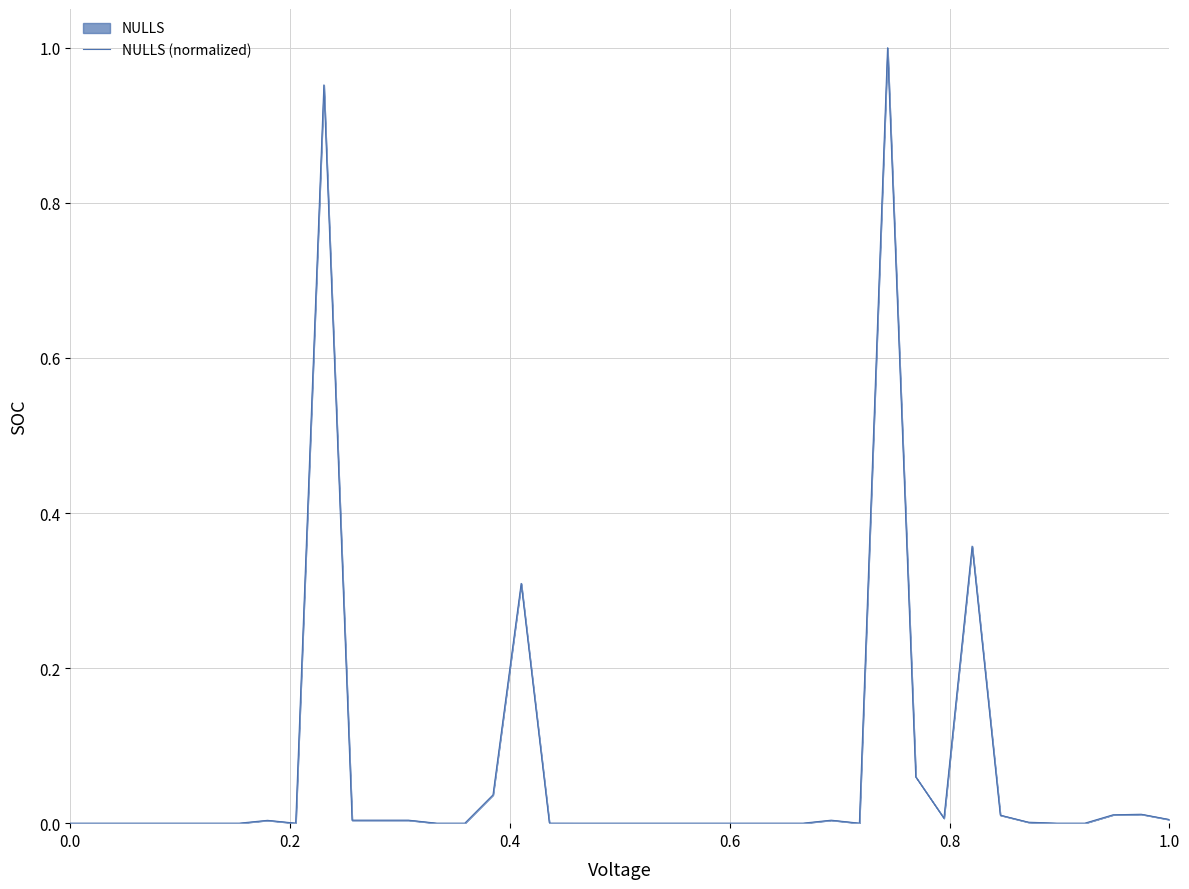

What is the difference between the second highest and minimum values?

1.0